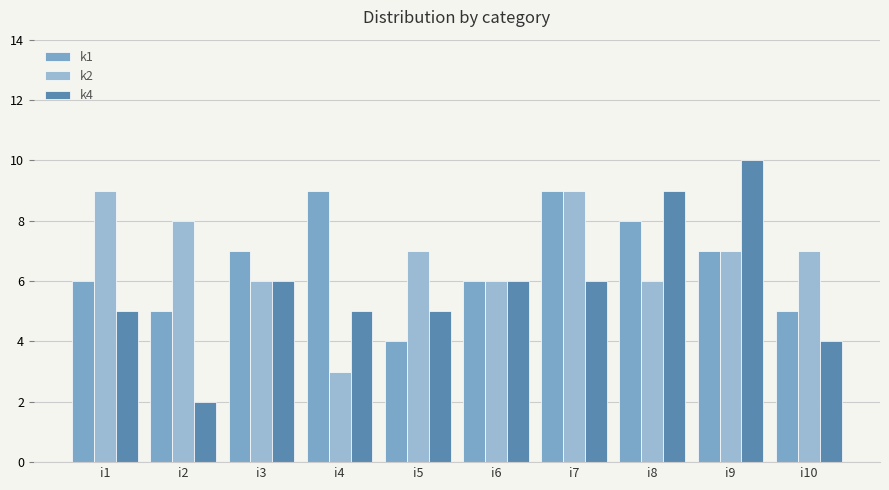

Does the chart contain any negative values?

No